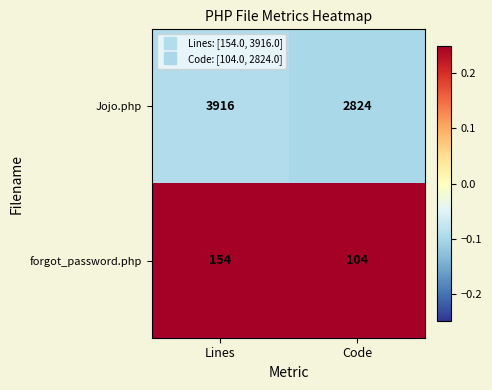

The Jojo.php series shows 4300 at Code. True or false?

False